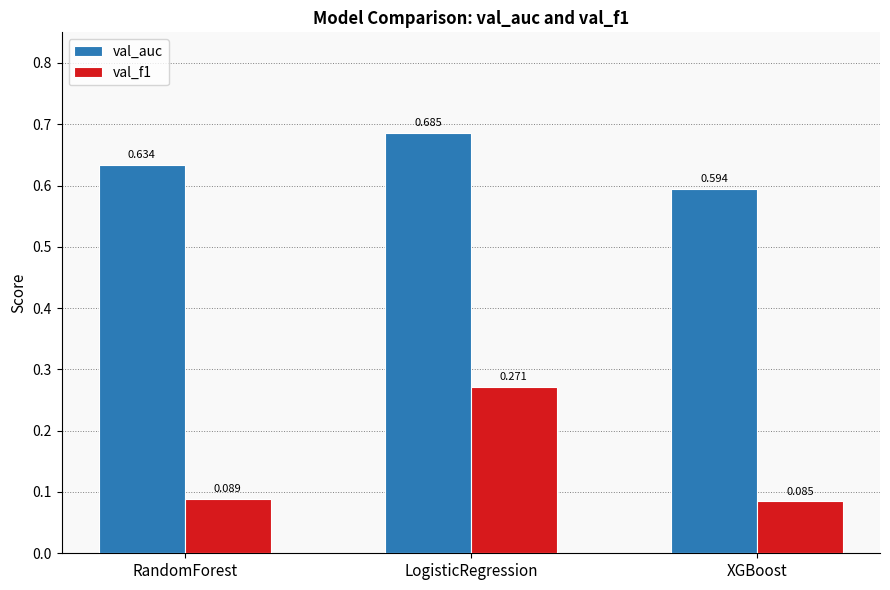

At which category is the sum across all series the highest?

LogisticRegression